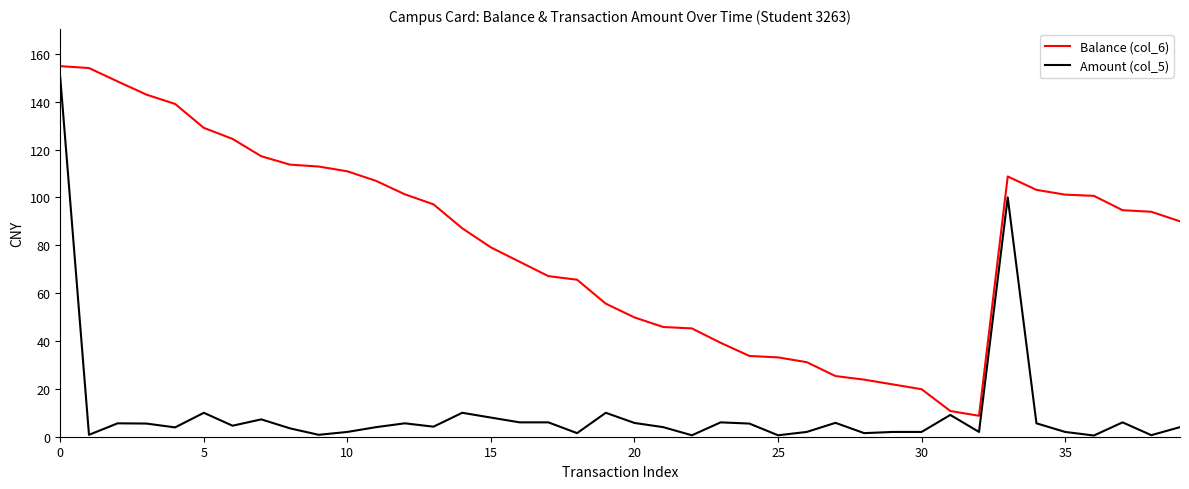

Rank the series by their average value, from lowest to highest.

Amount (col_5), Balance (col_6)